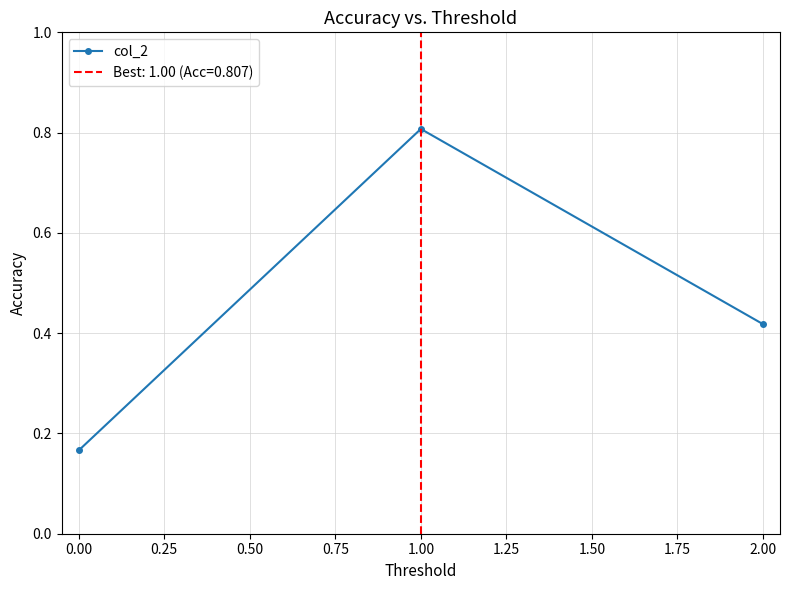

Count the col_2 values in the range 0 to 1.

3